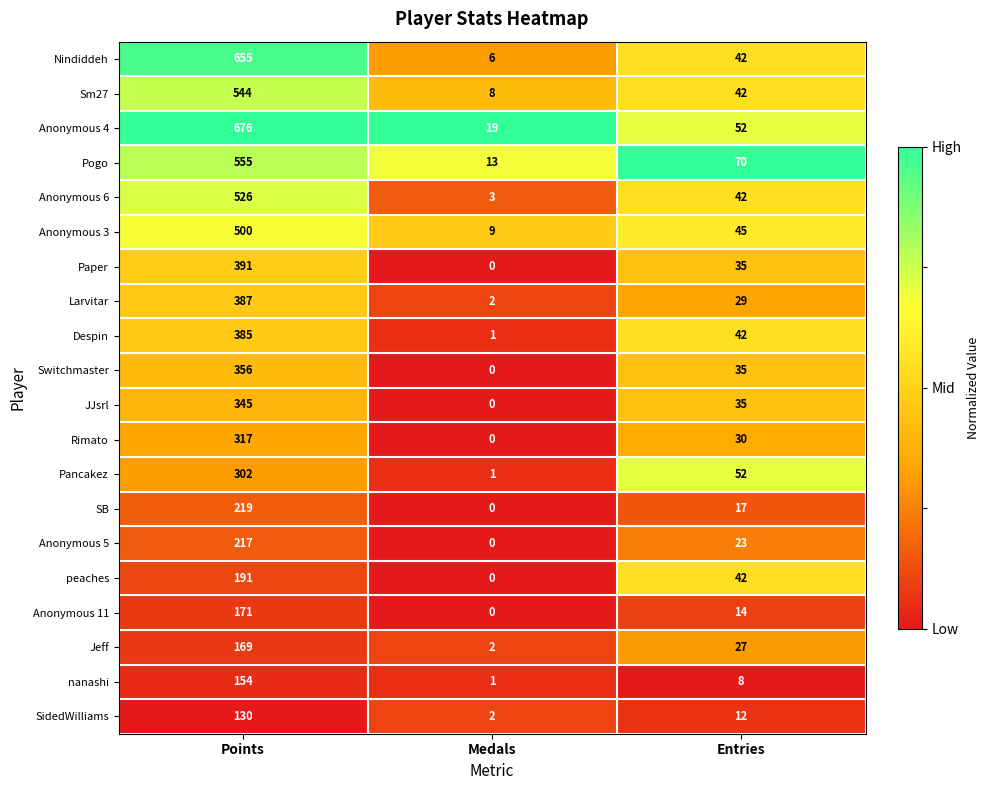

List the labels in order of Jeff value, largest first.

Points, Entries, Medals